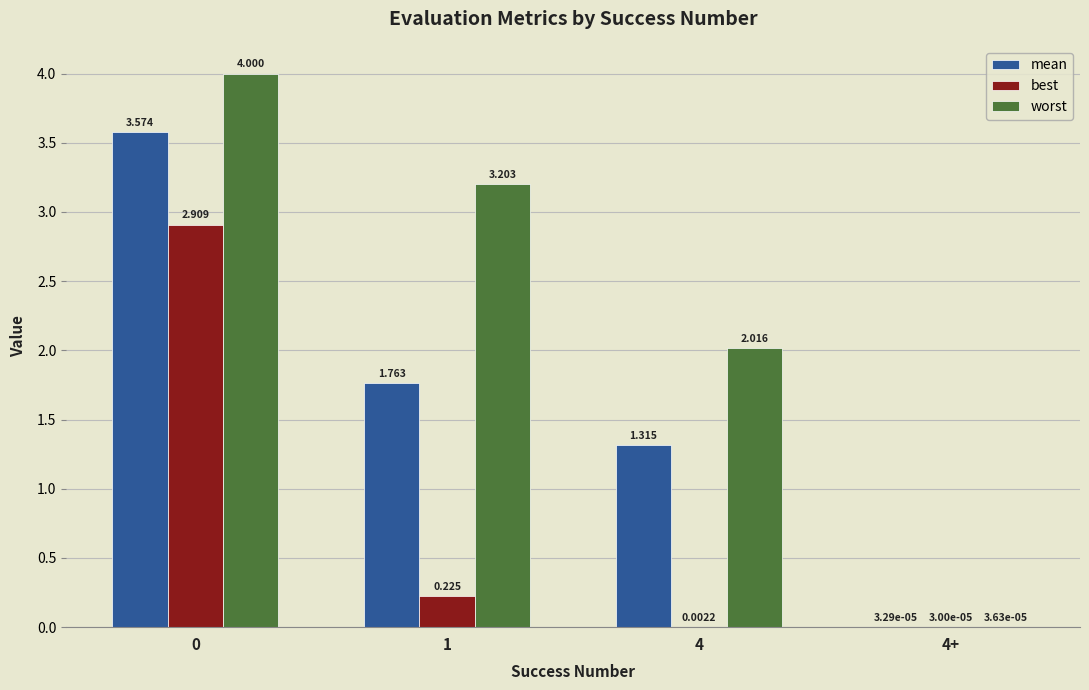

What is the average value of the mean series?

1.7